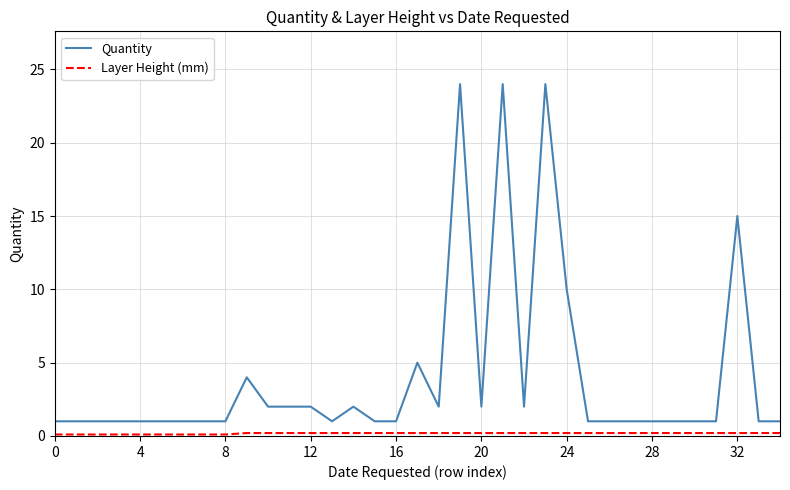

What is the difference between the maximum and minimum values in the Quantity series?

23.0